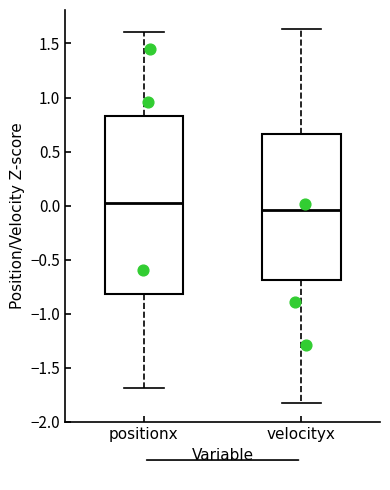

Which box is the tallest, from its lower edge to its upper edge?

positionx